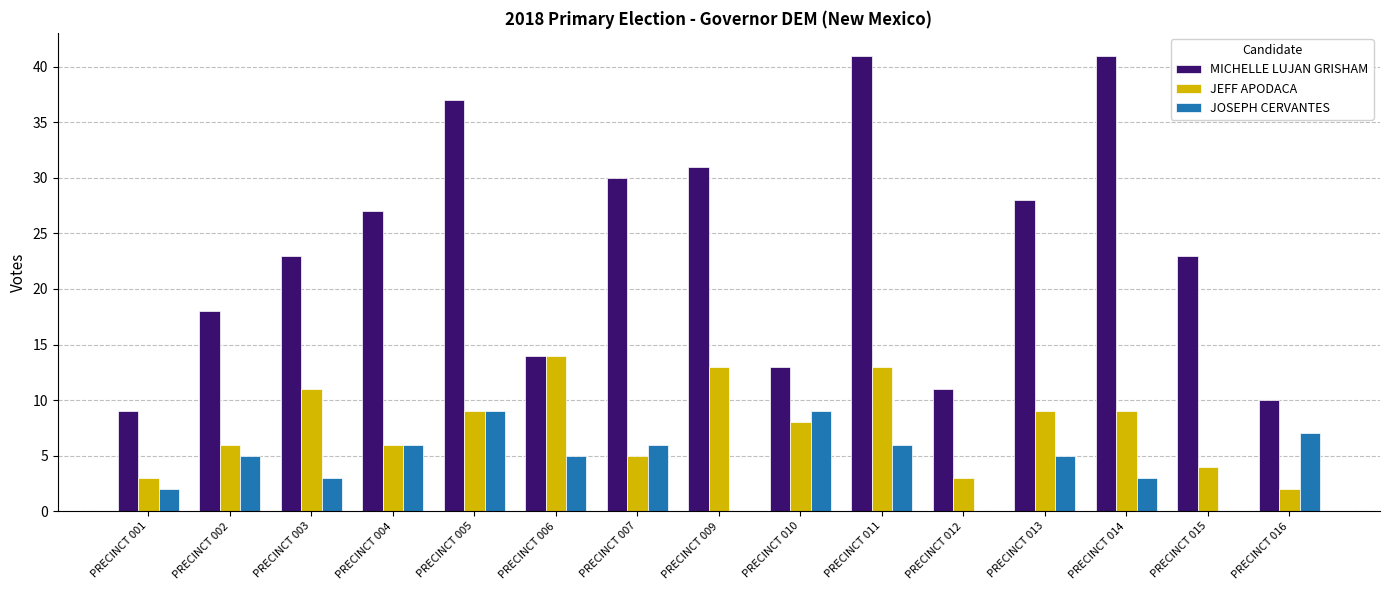

Reading left to right, list all the values displayed in this chart.

MICHELLE LUJAN GRISHAM: PRECINCT 001=9	PRECINCT 002=18	PRECINCT 003=23	PRECINCT 004=27	PRECINCT 005=37	PRECINCT 006=14	PRECINCT 007=30	PRECINCT 009=31	PRECINCT 010=13	PRECINCT 011=41	PRECINCT 012=11	PRECINCT 013=28	PRECINCT 014=41	PRECINCT 015=23	PRECINCT 016=10
JEFF APODACA: PRECINCT 001=3	PRECINCT 002=6	PRECINCT 003=11	PRECINCT 004=6	PRECINCT 005=9	PRECINCT 006=14	PRECINCT 007=5	PRECINCT 009=13	PRECINCT 010=8	PRECINCT 011=13	PRECINCT 012=3	PRECINCT 013=9	PRECINCT 014=9	PRECINCT 015=4	PRECINCT 016=2
JOSEPH CERVANTES: PRECINCT 001=2	PRECINCT 002=5	PRECINCT 003=3	PRECINCT 004=6	PRECINCT 005=9	PRECINCT 006=5	PRECINCT 007=6	PRECINCT 009=0	PRECINCT 010=9	PRECINCT 011=6	PRECINCT 012=0	PRECINCT 013=5	PRECINCT 014=3	PRECINCT 015=0	PRECINCT 016=7